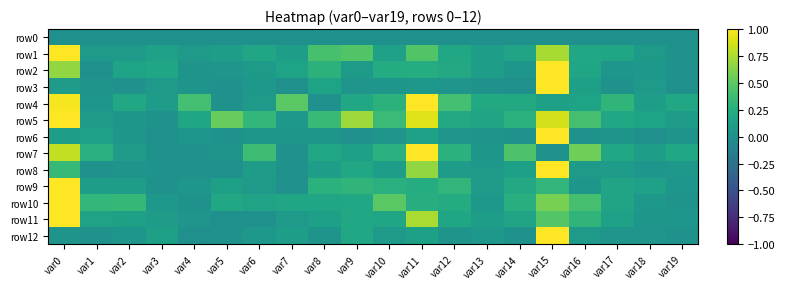

What is the maximum value shown in the chart?

1.0